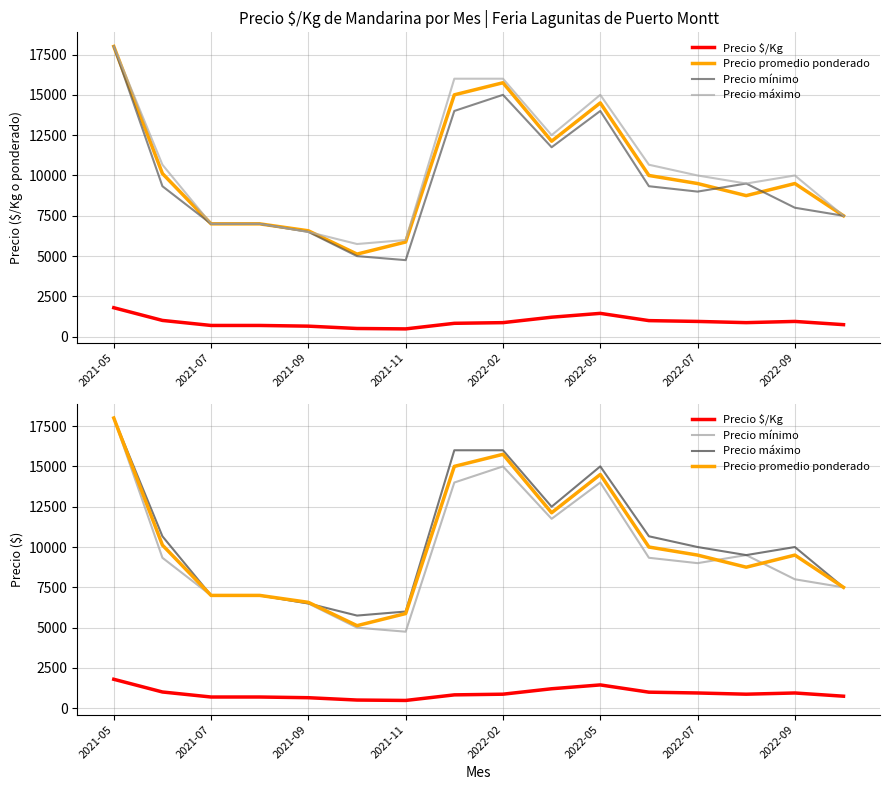

At which label does Precio mínimo reach its peak?

2021-05